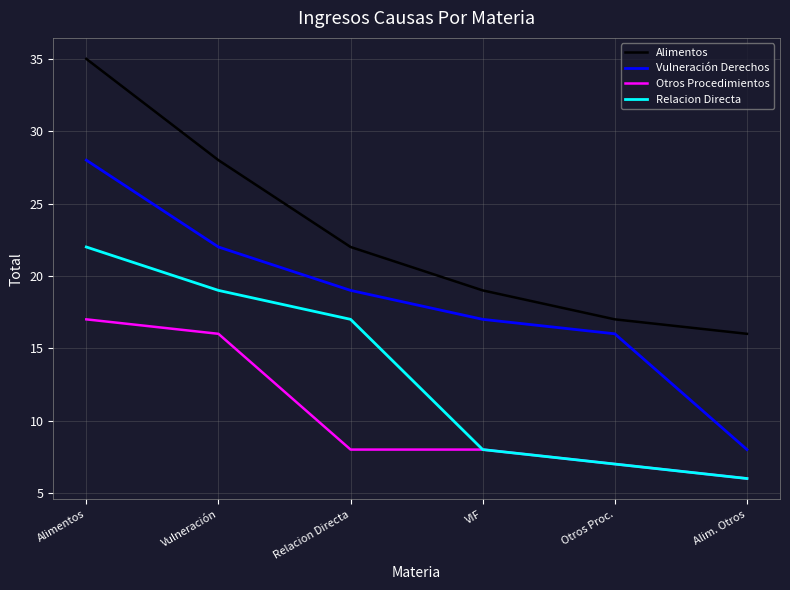

The Relacion Directa series shows 17 at Relacion Directa. True or false?

True